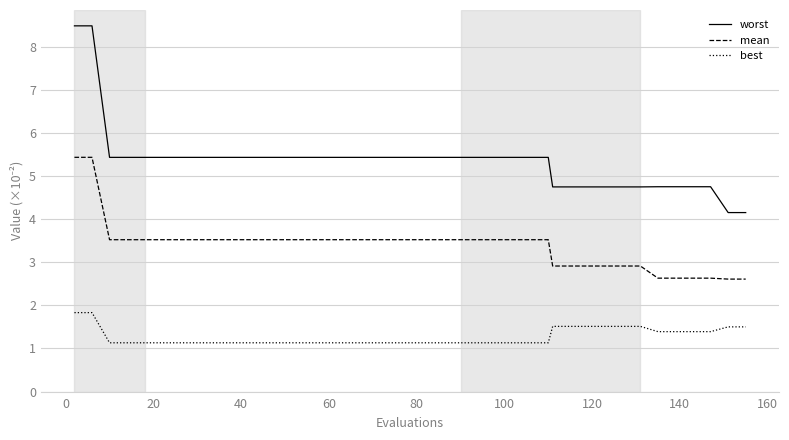

What is the maximum value for mean?

5.4